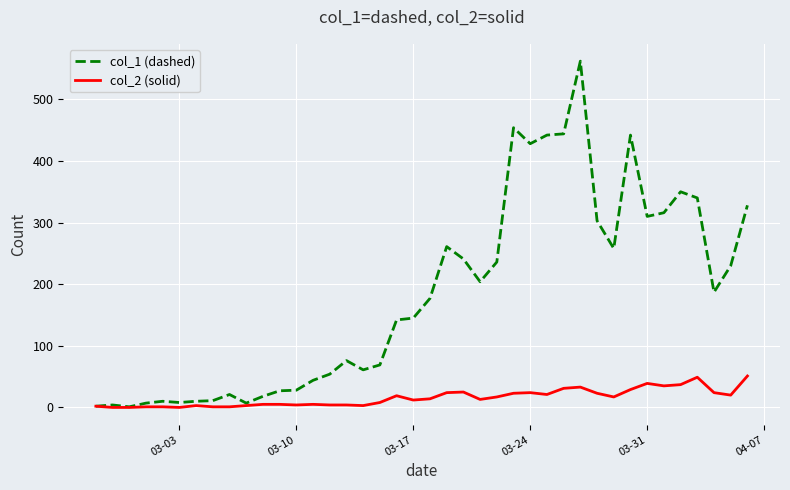

Which series has the largest range (max minus min)?

col_1 (dashed)